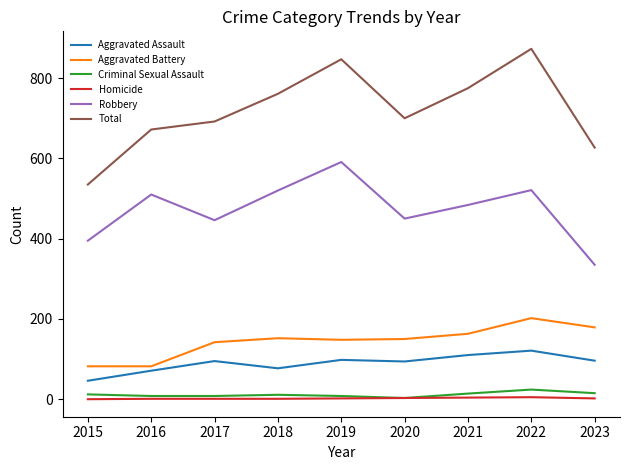

How many lines are shown in the chart?

6